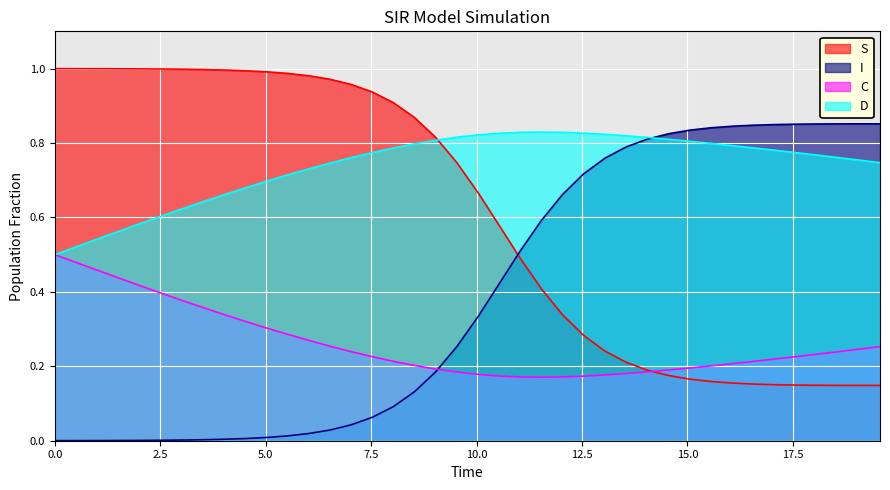

What are all the series names shown in the legend?

S, I, C, D